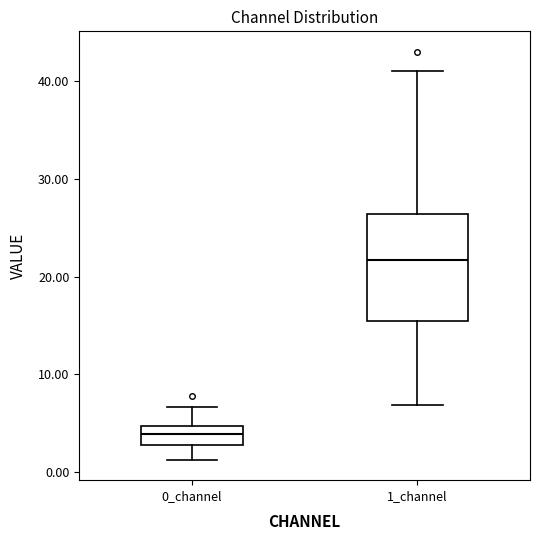

Where does the median line of the box for 1_channel sit on the y-axis? The values are not printed on the chart, so give them approximately, as read against the axis.

22